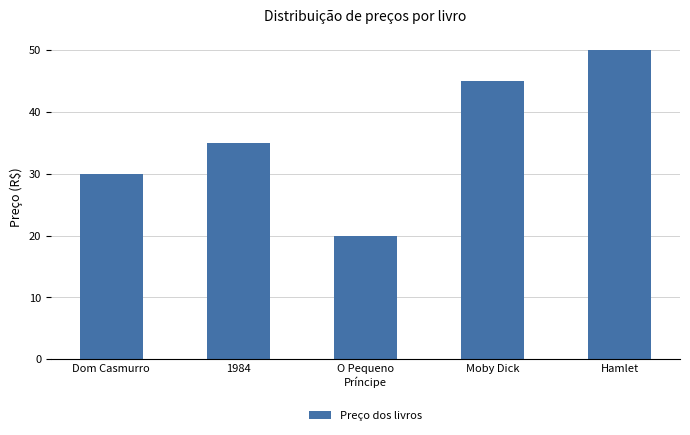

Reading left to right, transcribe all the data shown in this chart.

Dom Casmurro=29.9	1984=35.0	O Pequeno
Príncipe=19.9	Moby Dick=45.0	Hamlet=50.0